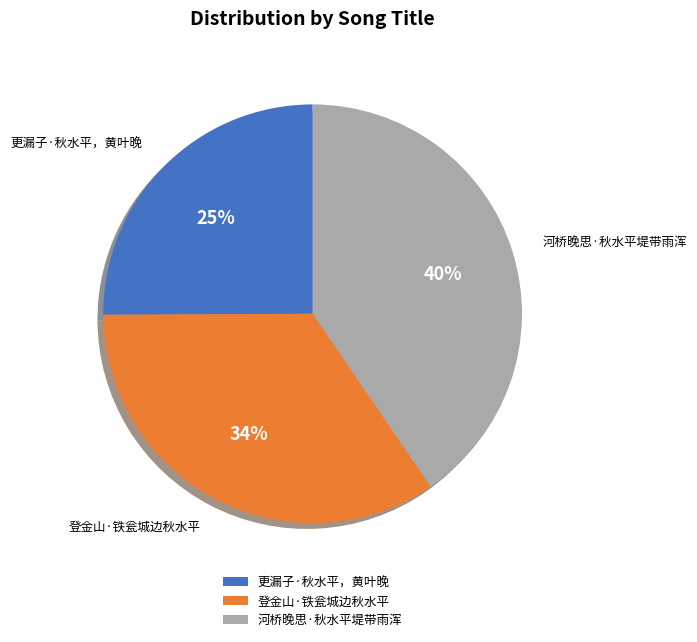

Does any single category account for the majority?

No